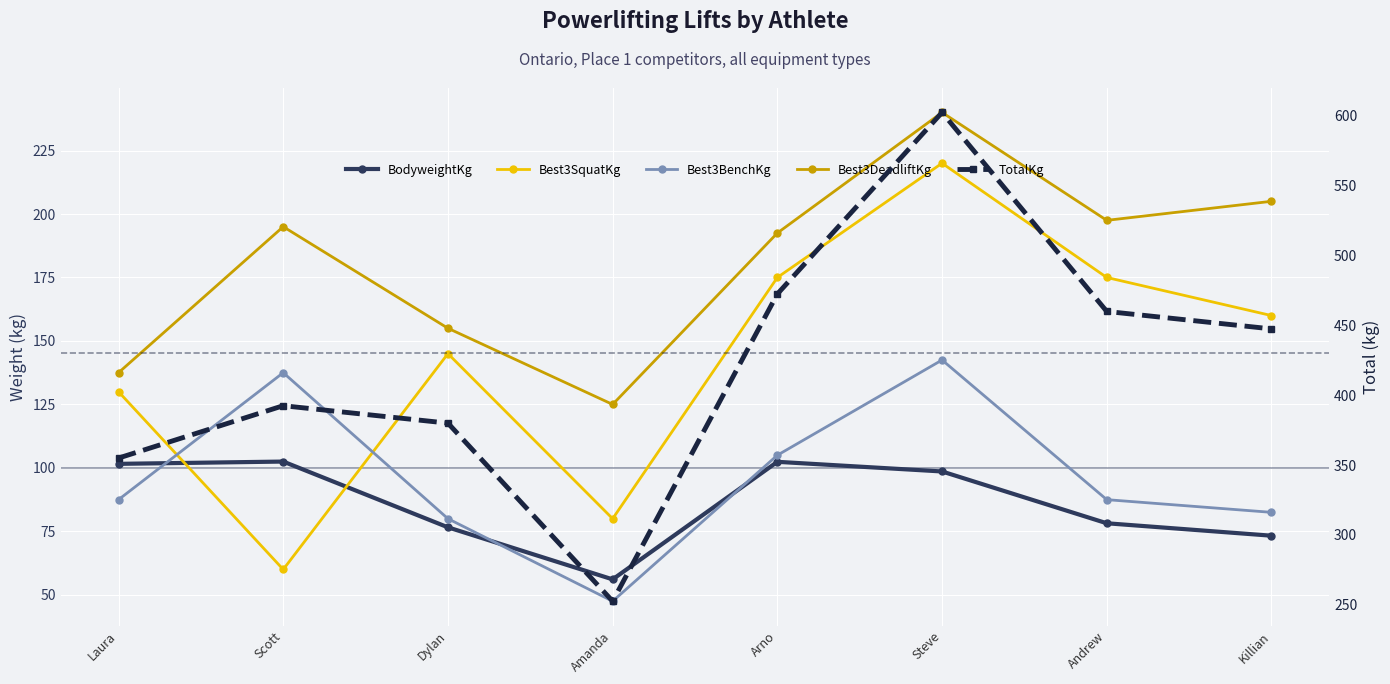

What value does the BodyweightKg series have at Dylan?

76.6